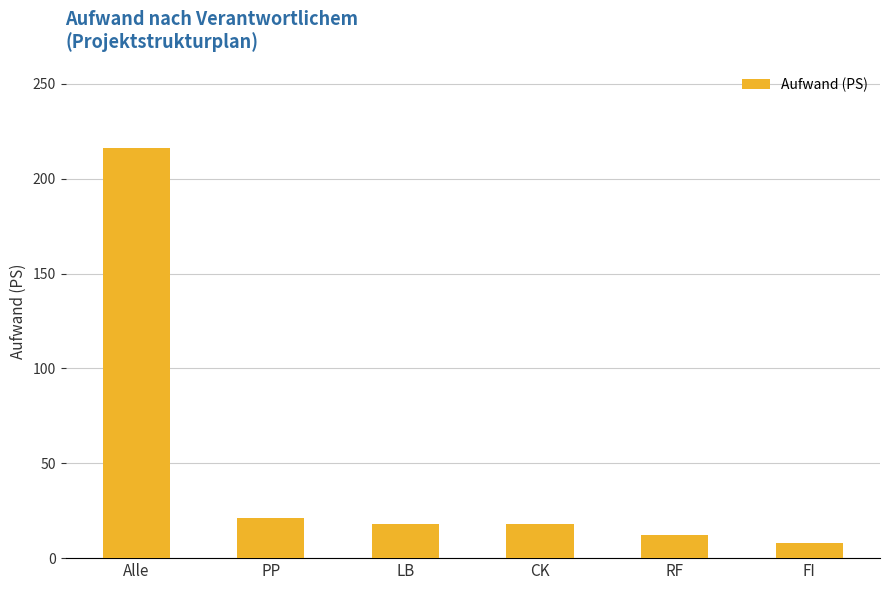

What is the label of the 3rd bar from the right?

CK